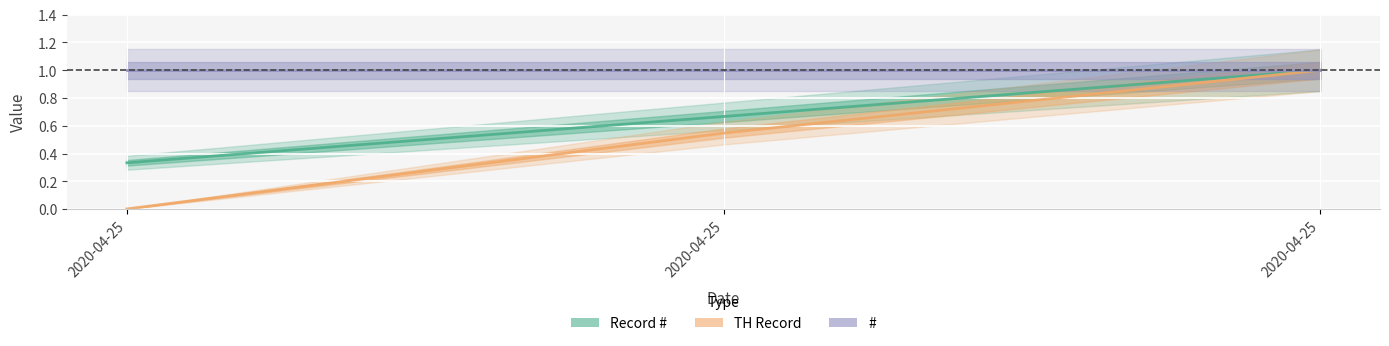

Does the chart display data point markers on the line(s)?

No